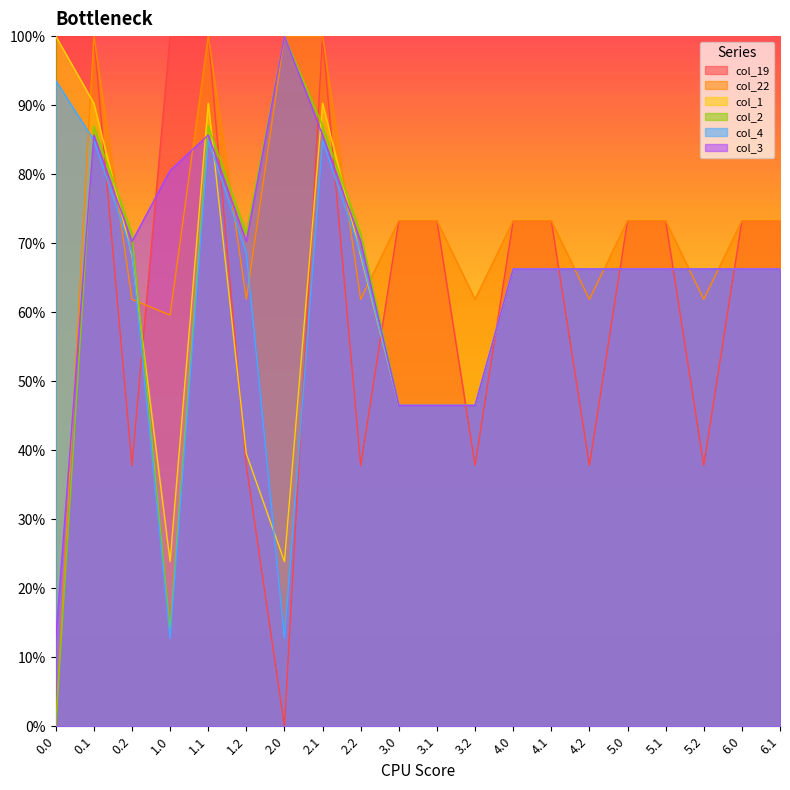

Does the chart display data point markers on the line(s)?

No